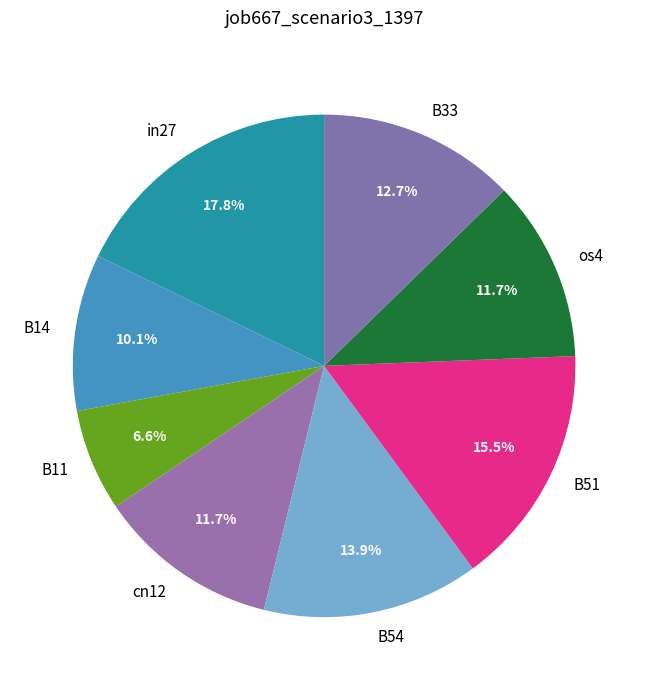

What is the smallest slice in the pie chart?

B11